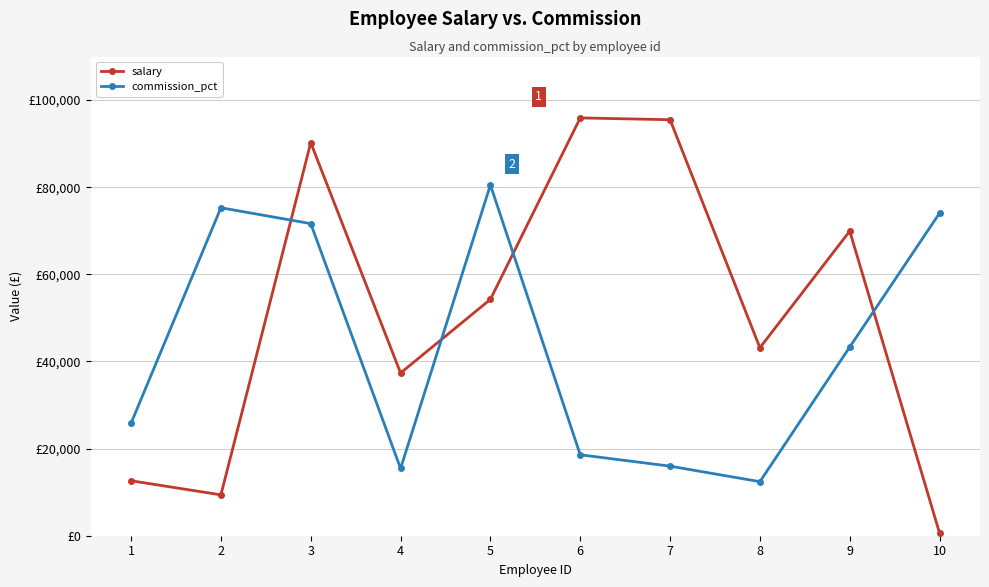

Does the chart display data point markers on the line(s)?

Yes